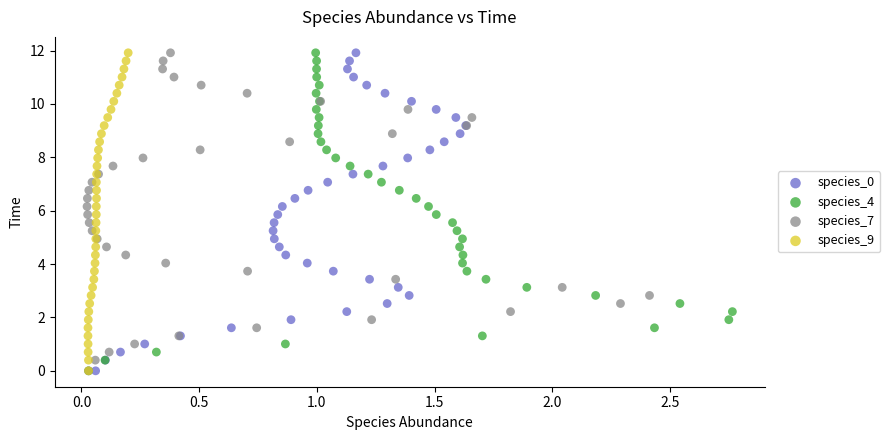

What are all the series names shown in the legend?

species_0, species_4, species_7, species_9